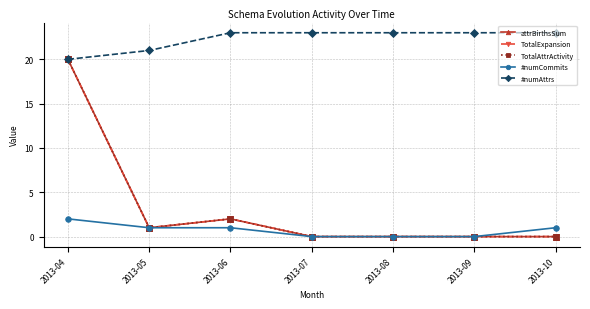

Is this an area chart (filled region under the line)?

No